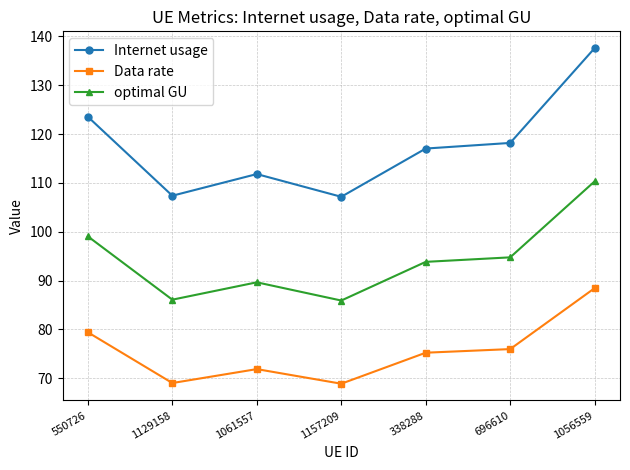

What are all the series names shown in the legend?

Internet usage, Data rate, optimal GU